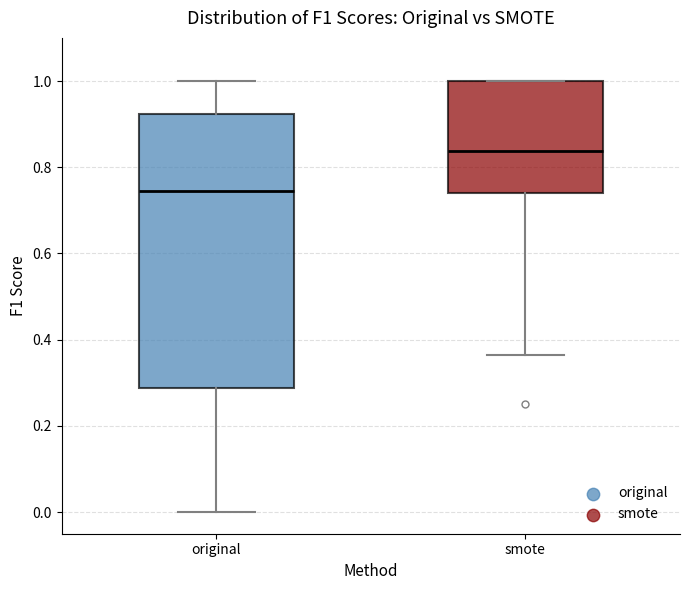

Where does the median line of the box for smote sit on the y-axis? The values are not printed on the chart, so give them approximately, as read against the axis.

0.84